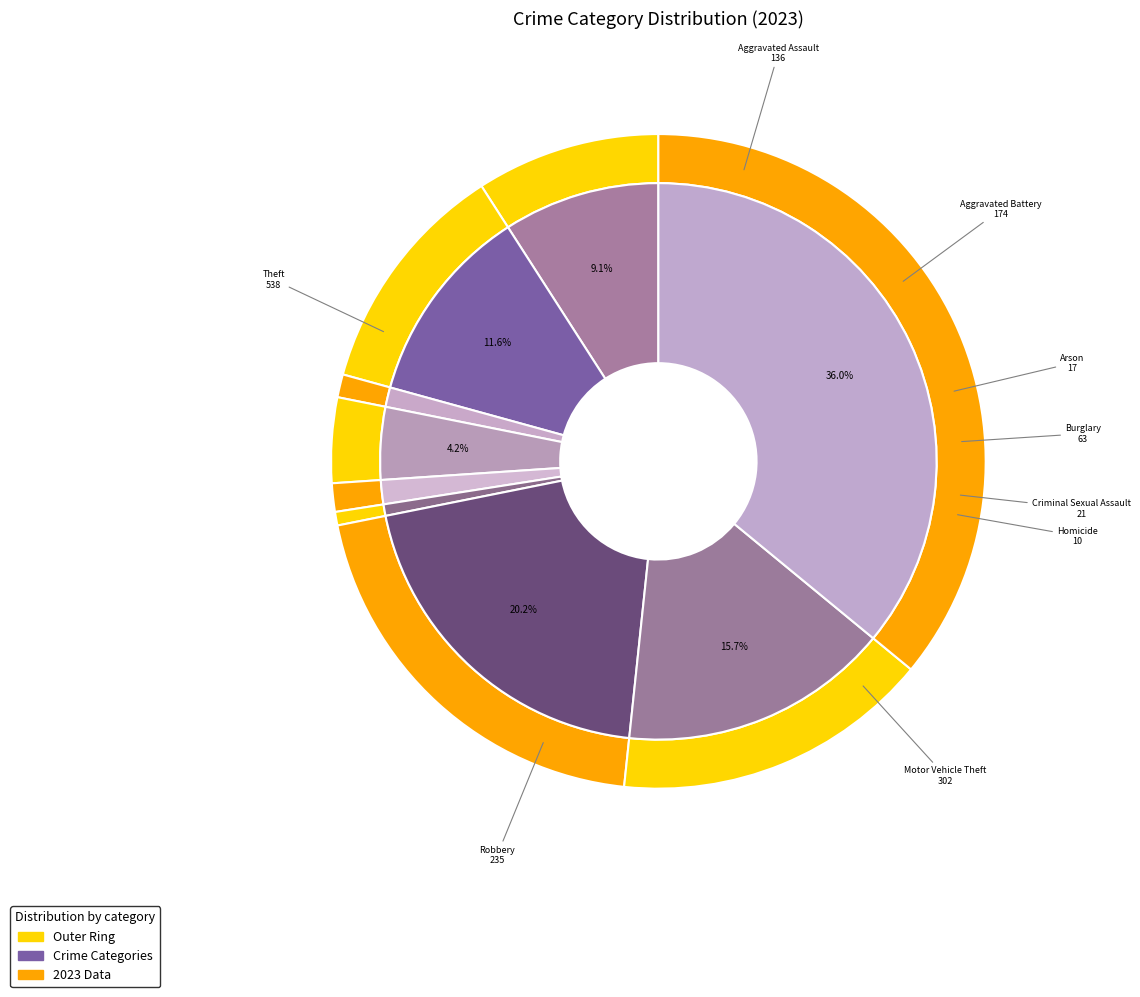

Rank the categories by value from lowest to highest.

Homicide, Arson, Criminal Sexual Assault, Burglary, Aggravated Assault, Aggravated Battery, Robbery, Motor Vehicle Theft, Theft